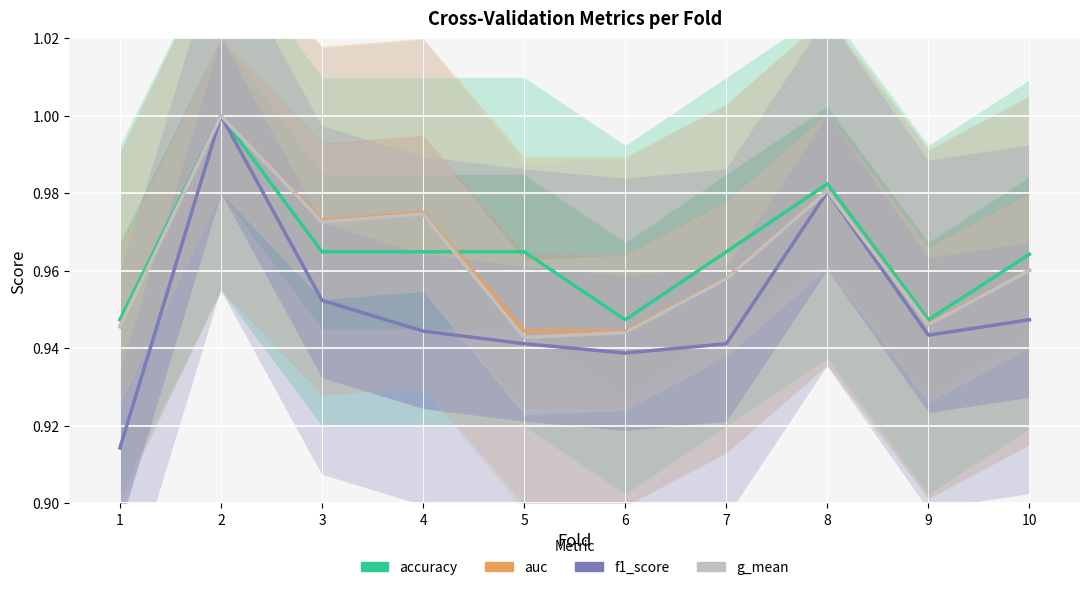

Rank the series by their maximum value, from lowest to highest.

accuracy, auc, f1_score, g_mean